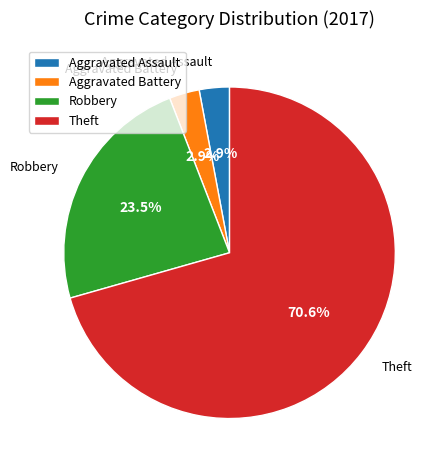

Does Theft represent more than half of the total?

Yes